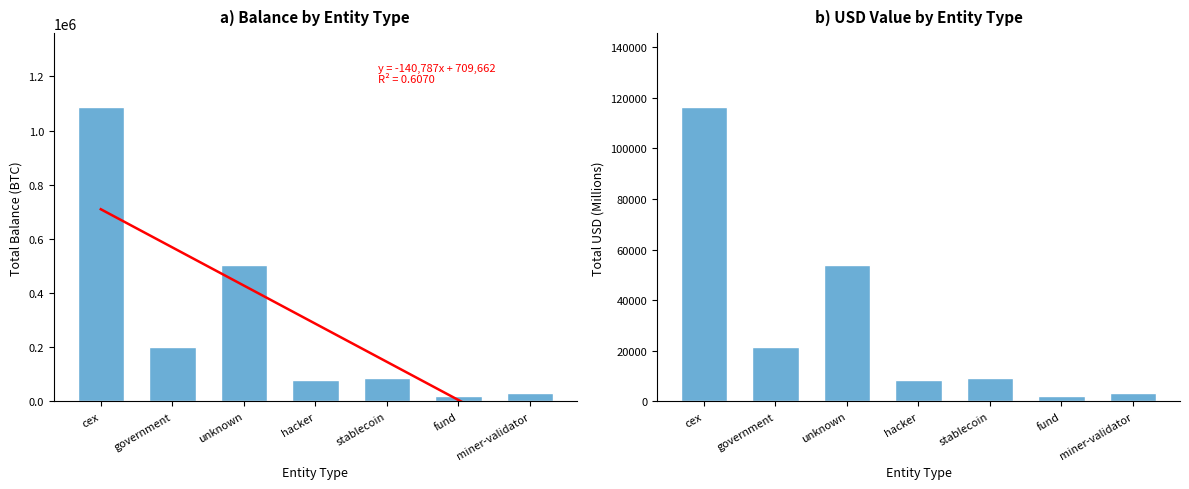

What is the spread (max minus min) of values at miner-validator?

28256.8